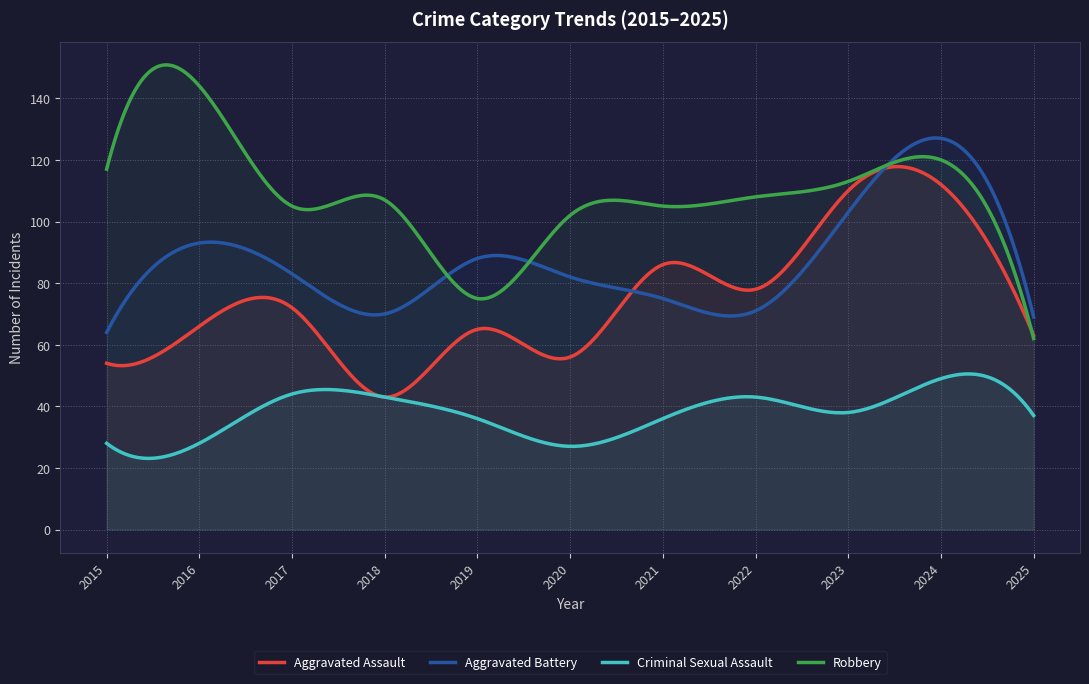

What are all the series names shown in the legend?

Aggravated Assault, Aggravated Battery, Criminal Sexual Assault, Robbery